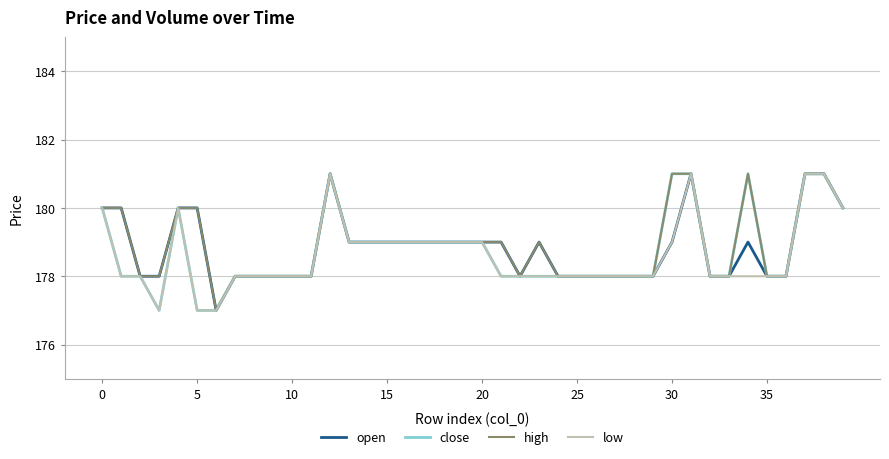

What is the lowest value of the open series?

177